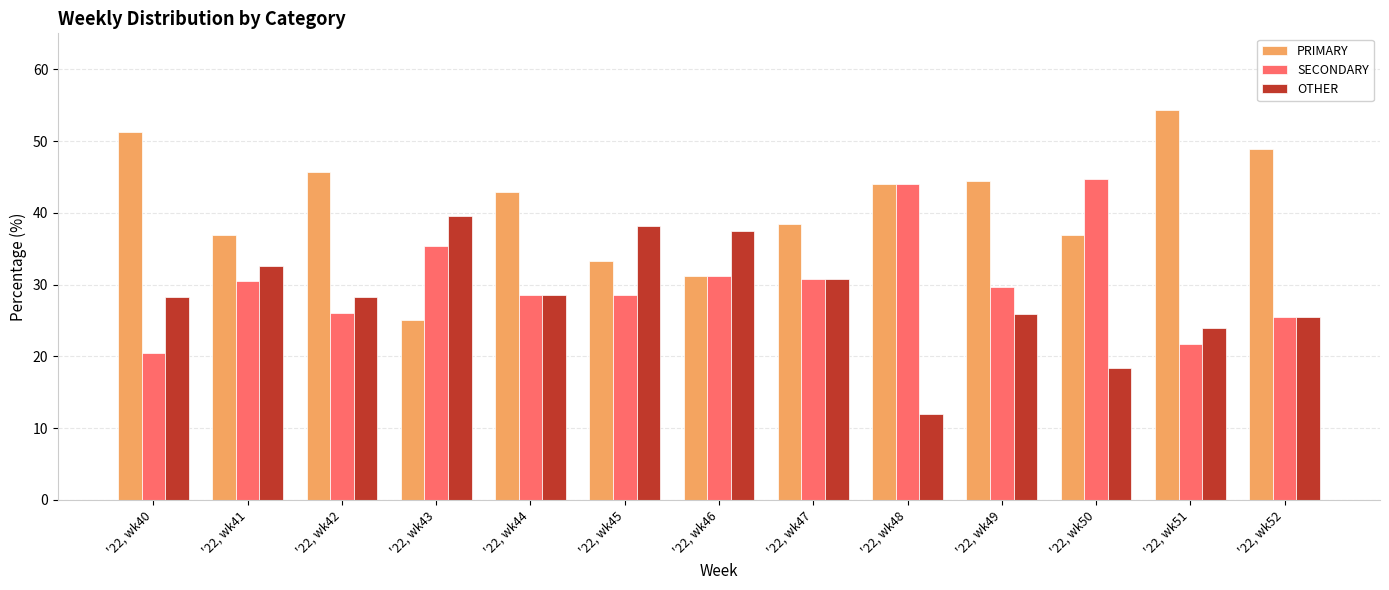

Where does the SECONDARY series first go above 29?

'22, wk41